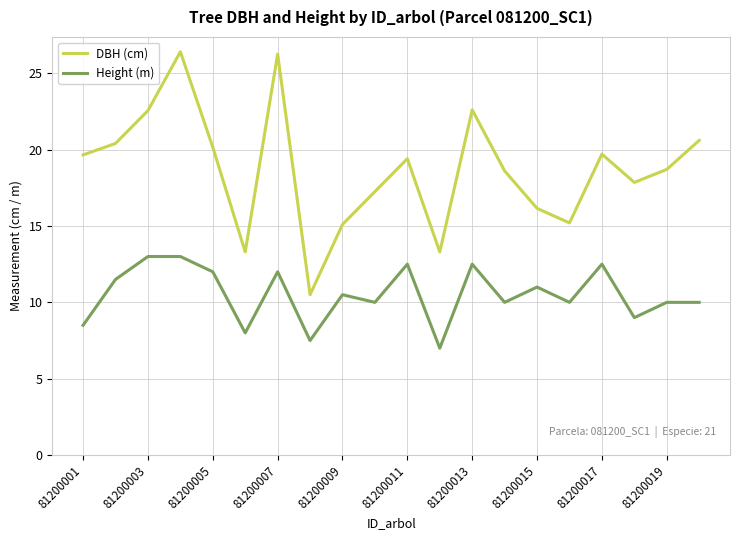

List the series in order of their peak value, highest first.

DBH (cm), Height (m)